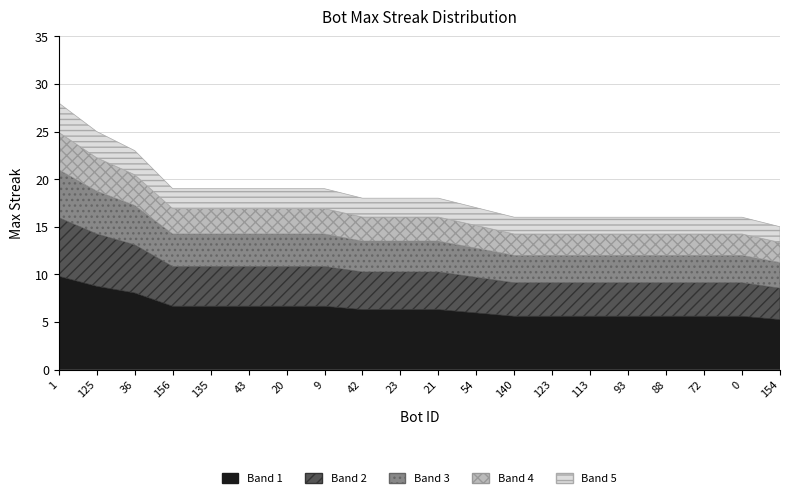

The value at 42 is 29. True or false?

False